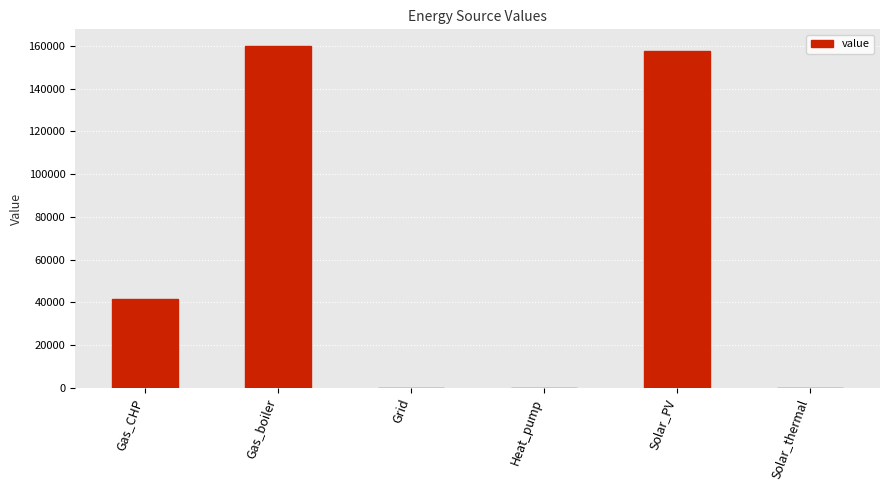

True or false: the data shows 72144.2 at Heat_pump.

False